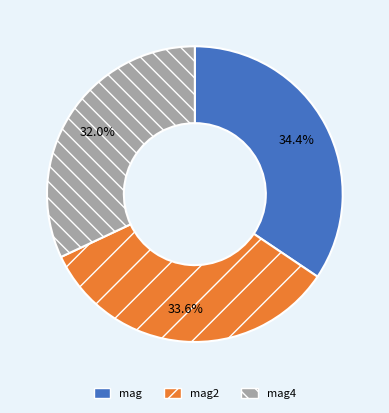

What is the smallest slice in the pie chart?

mag4